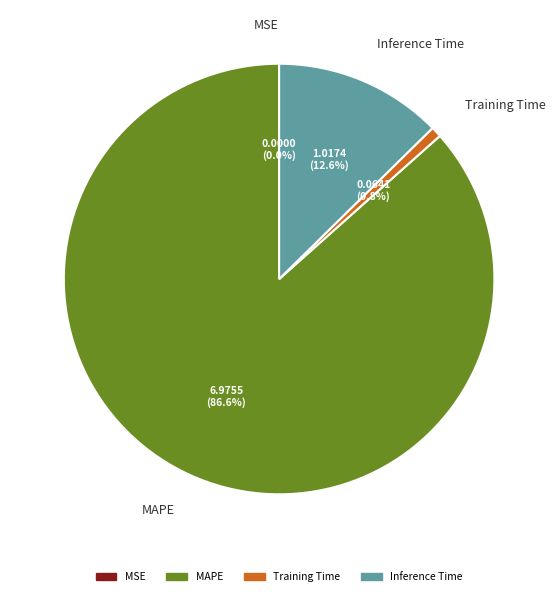

Which slice is the largest?

MAPE